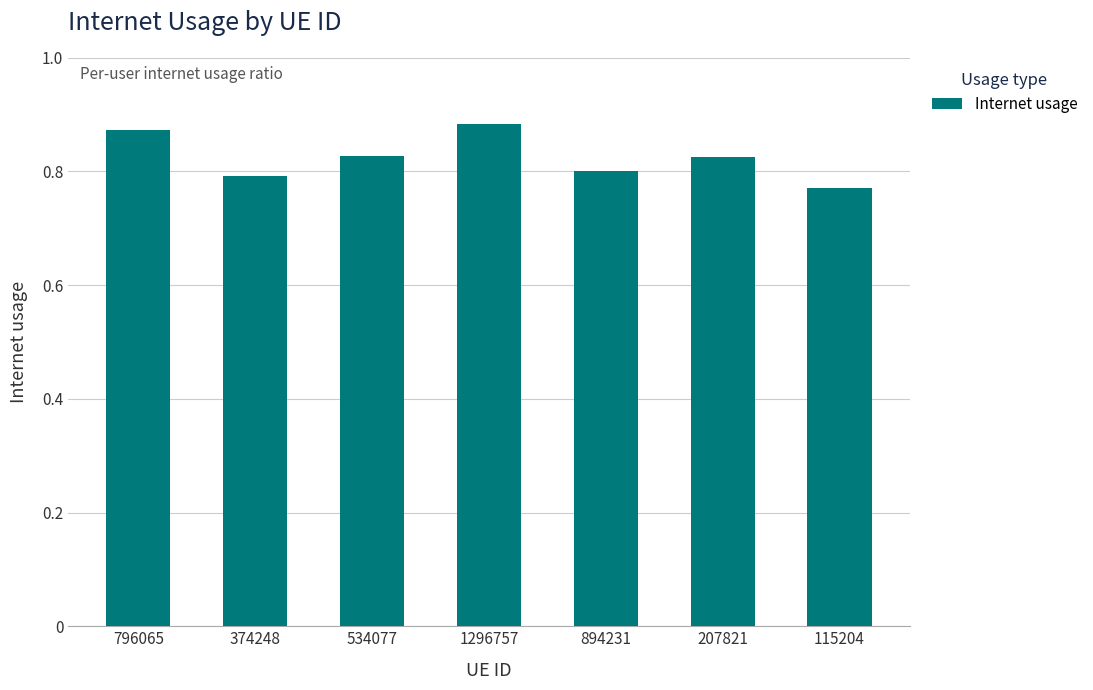

What is the label of the 5th bar from the right?

534077